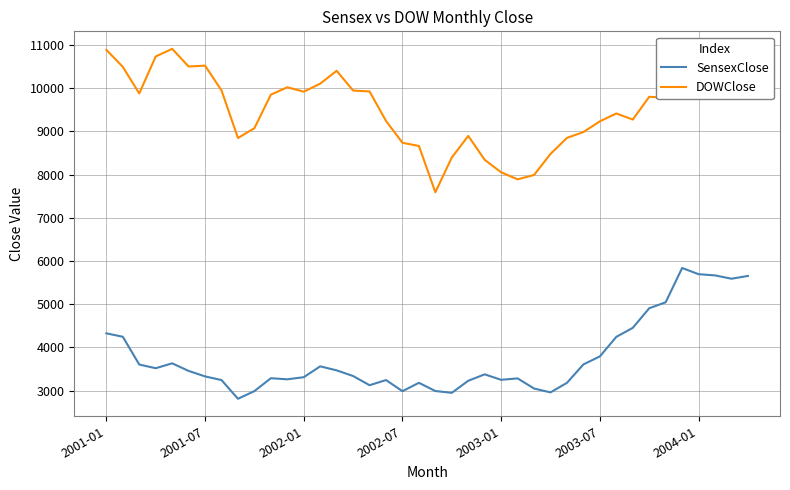

What is the minimum value shown in the chart?

2811.6